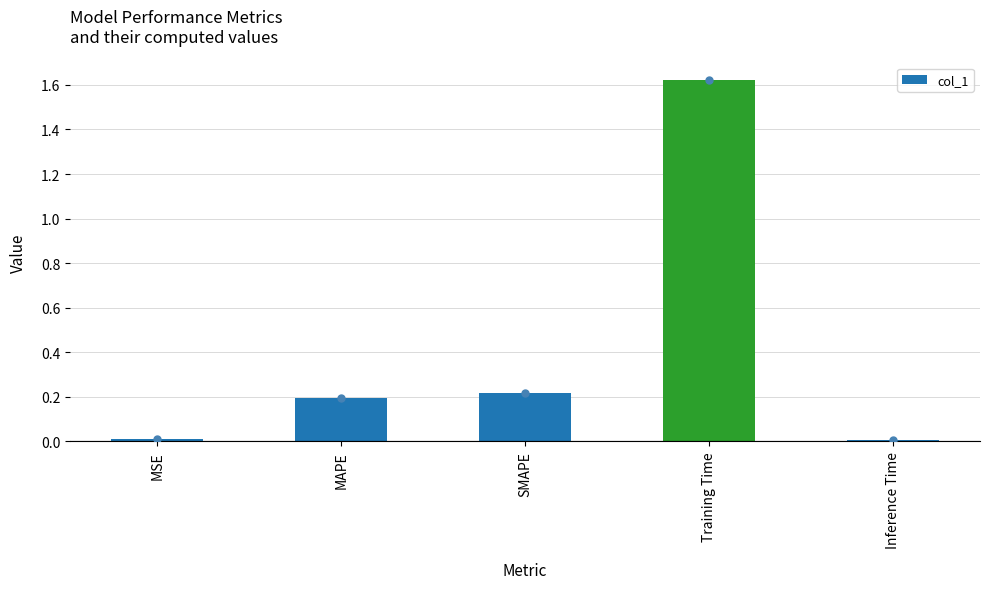

What is the label of the 1st bar from the left?

MSE